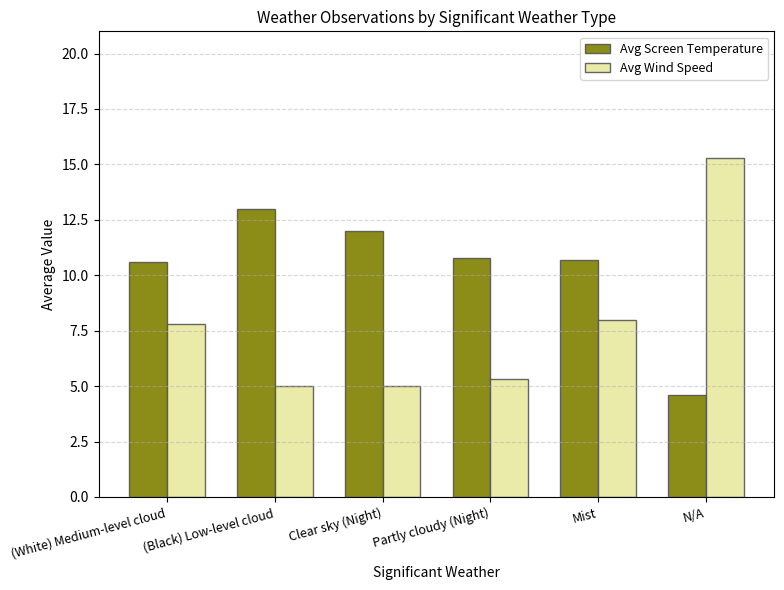

What is the label of the 5th bar from the left?

Mist